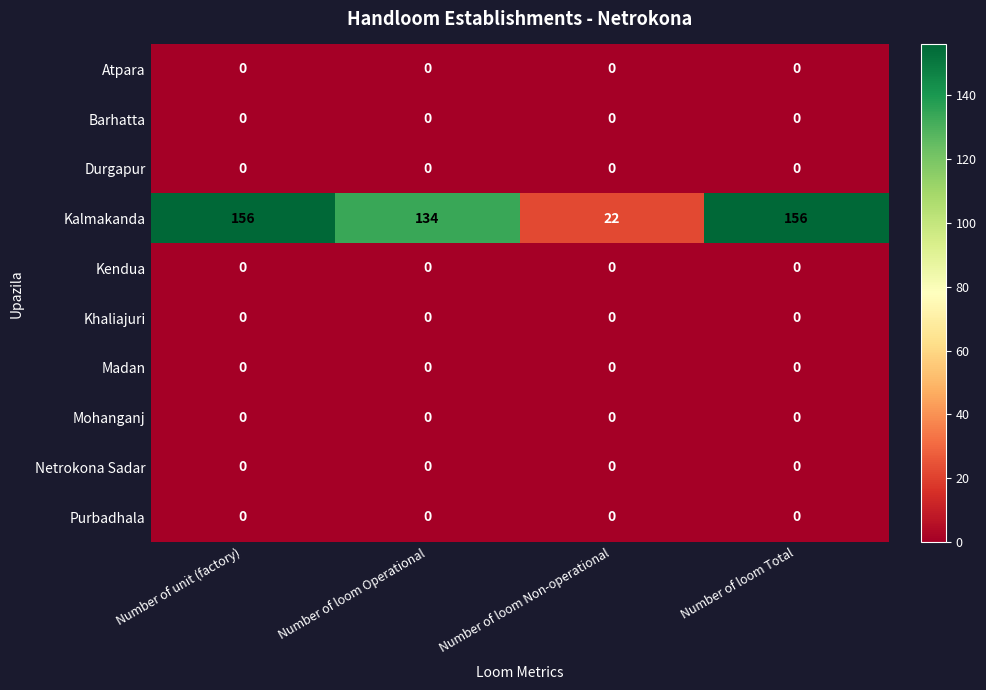

The value of Kalmakanda at Number of loom Operational is 134. True or false?

True